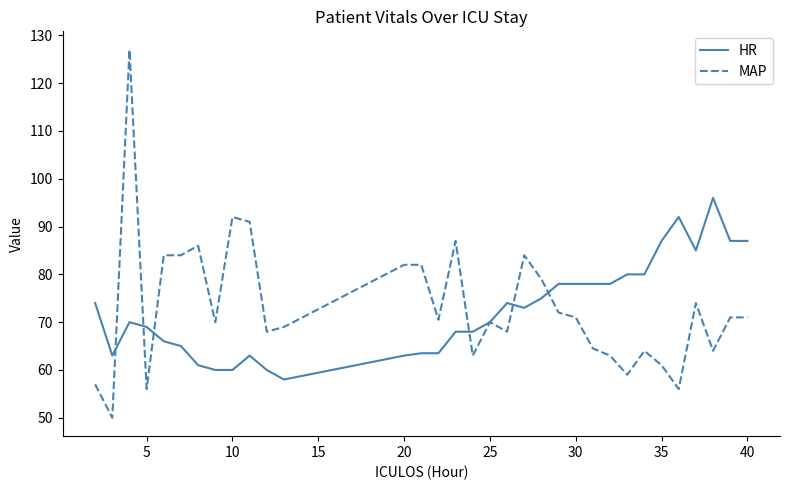

How many lines are shown in the chart?

2